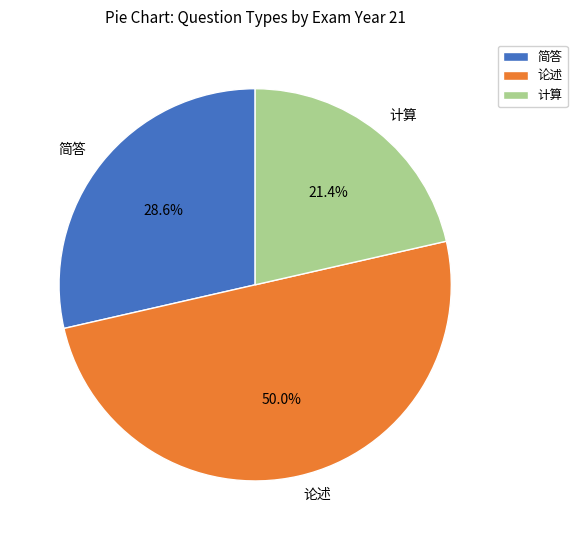

Which category has the smallest portion of the pie?

计算